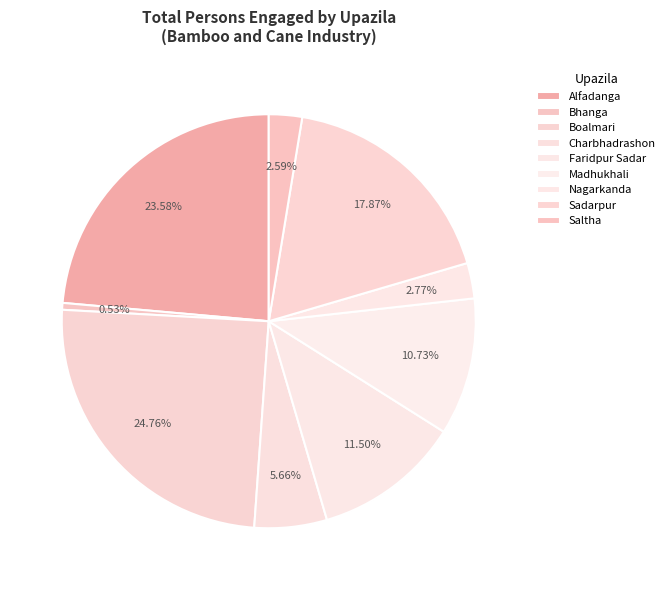

What percentage is the Boalmari slice, to the nearest percent?

25%